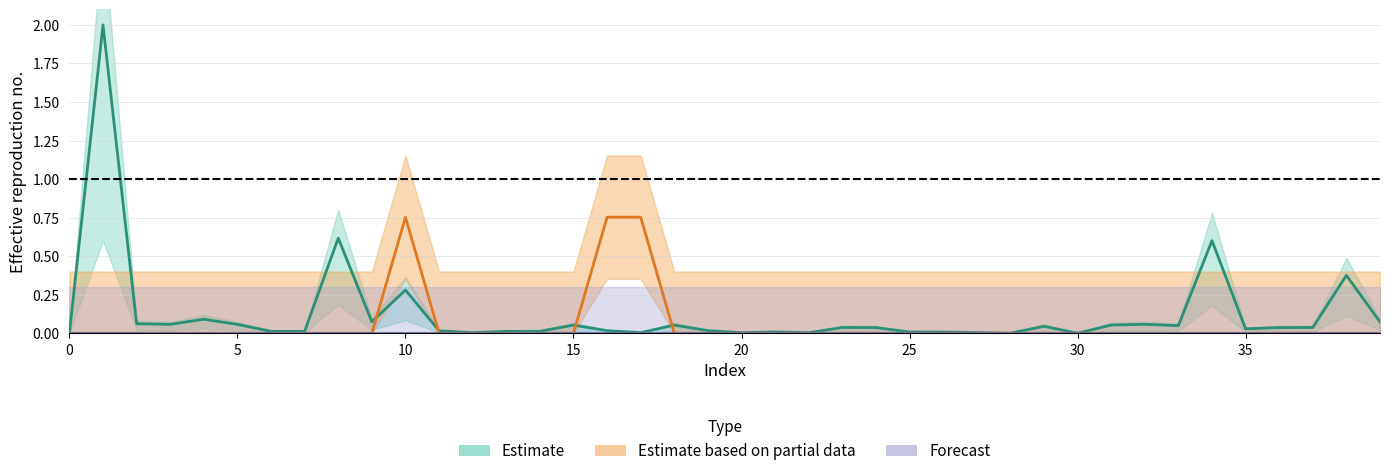

Reading left to right, extract all data points from this chart.

col_1: 0.0	2.0	0.1	0.1	0.1	0.1	0.0	0.0	0.6	0.1	0.3	0.0	0.0	0.0	0.0	0.1	0.0	0.0	0.1	0.0	0.0	0.0	0.0	0.0	0.0	0.0	0.0	0.0	0.0	0.0	0.0	0.1	0.1	0.0	0.6	0.0	0.0	0.0	0.4	0.1
col_3: 0.0	0.0	0.0	0.0	0.0	0.0	0.0	0.0	0.0	0.0	0.8	0.0	0.0	0.0	0.0	0.0	0.8	0.8	0.0	0.0	0.0	0.0	0.0	0.0	0.0	0.0	0.0	0.0	0.0	0.0	0.0	0.0	0.0	0.0	0.0	0.0	0.0	0.0	0.0	0.0